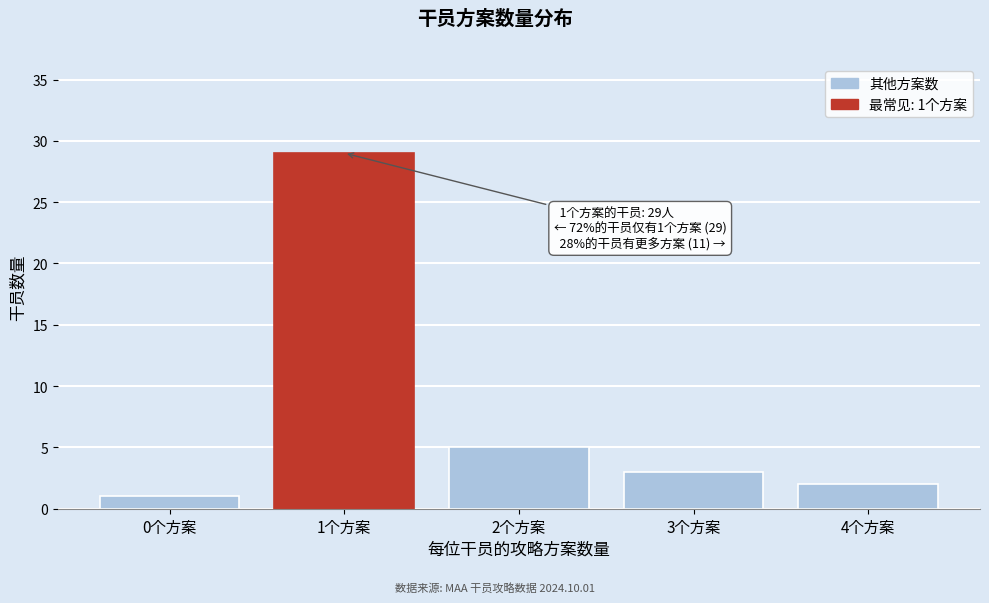

Reading right to left, transcribe all the data shown in this chart.

2	3	5	29	1